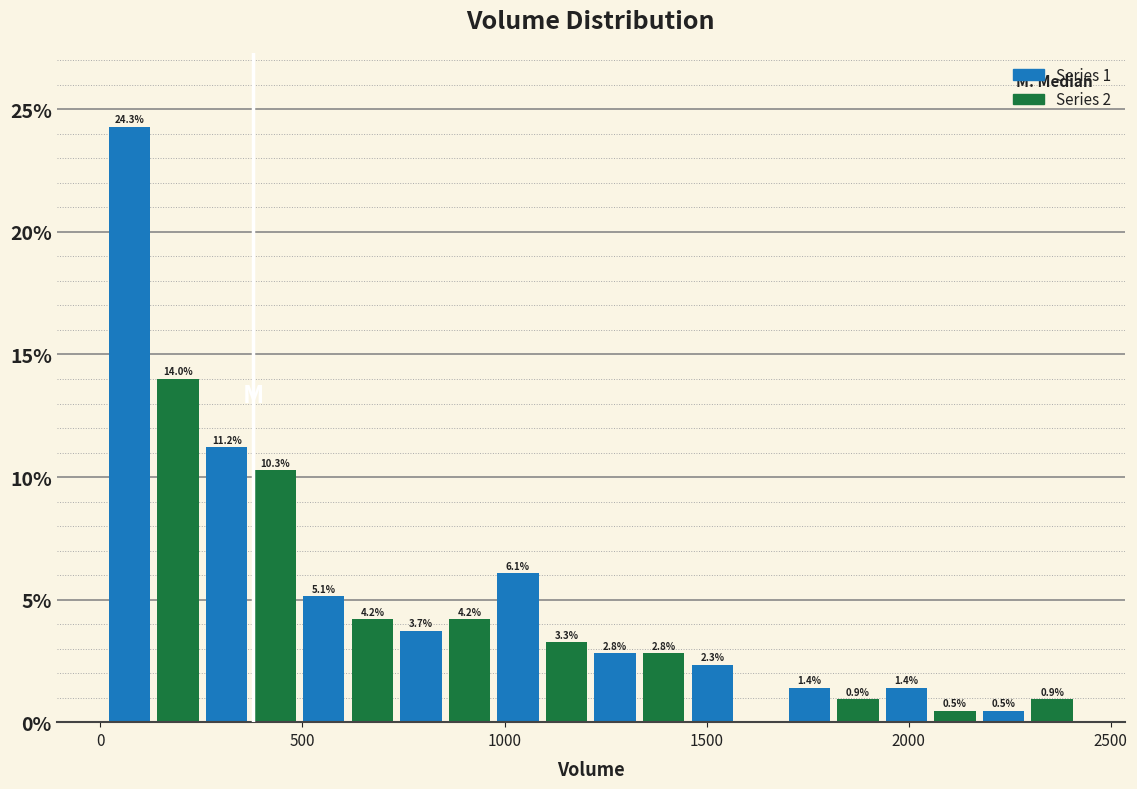

Around what value on the x-axis is the tallest bar? Give the approximate position of its centre, as read against the axis.

50